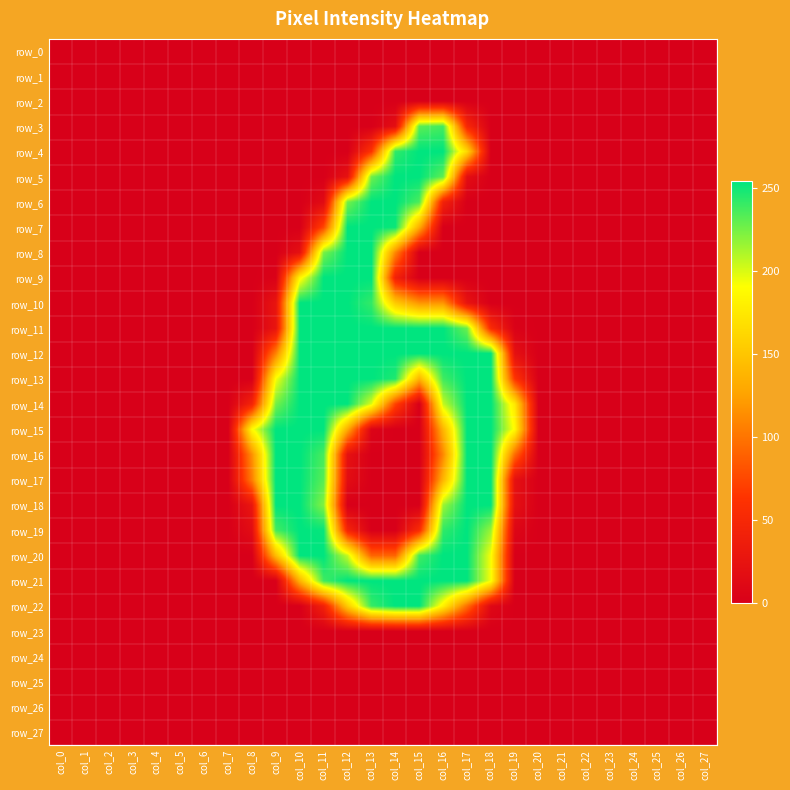

Rank the categories by row_11 value from highest to lowest.

col_10, col_11, col_12, col_13, col_14, col_15, col_16, col_17, col_18, col_9, col_19, col_0, col_1, col_2, col_3, col_4, col_5, col_6, col_7, col_8, col_20, col_21, col_22, col_23, col_24, col_25, col_26, col_27